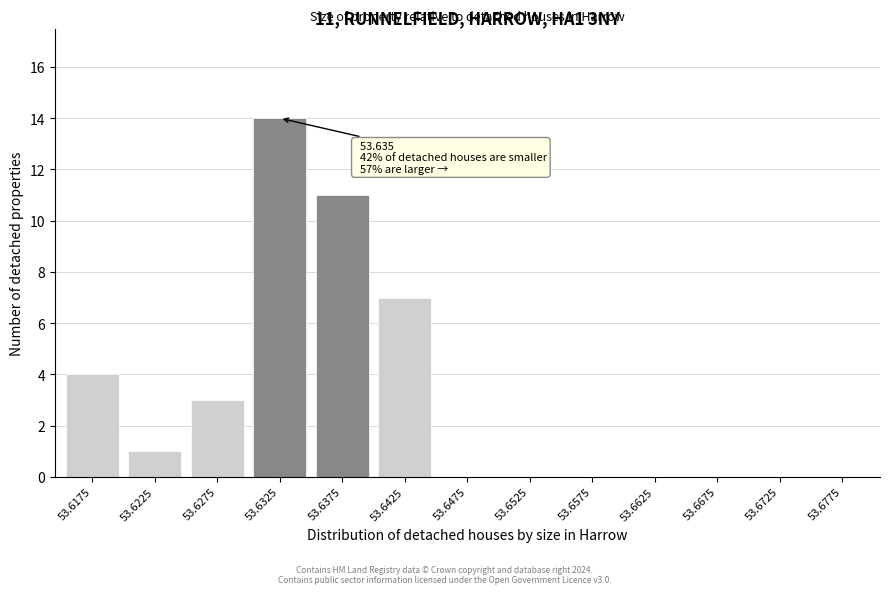

Reading left to right, what are all the values shown in this chart?

53.6175=4	53.6225=1	53.6275=3	53.6325=14	53.6375=11	53.6425=7	53.6475=0	53.6525=0	53.6575=0	53.6625=0	53.6675=0	53.6725=0	53.6775=0